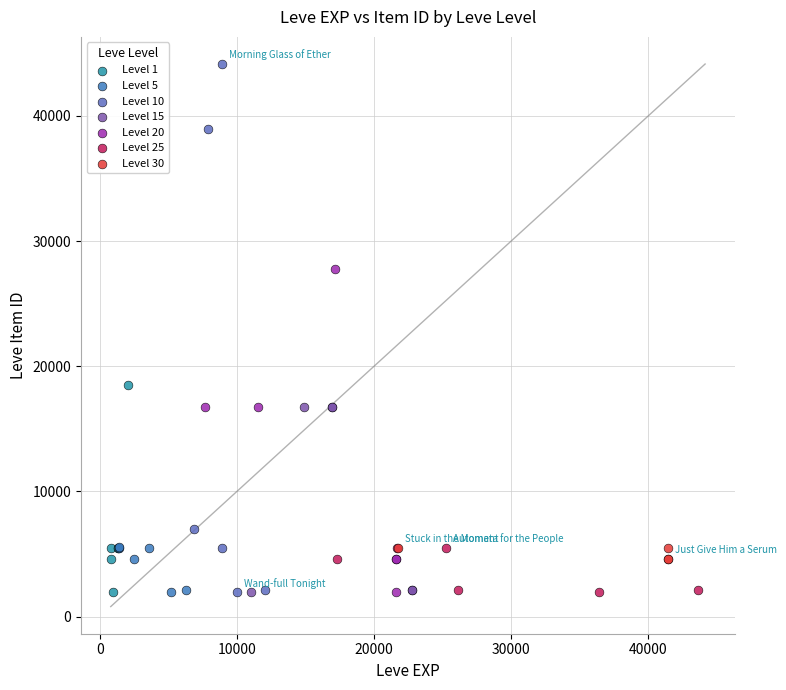

Which series has the widest spread of Y values?

Level 10